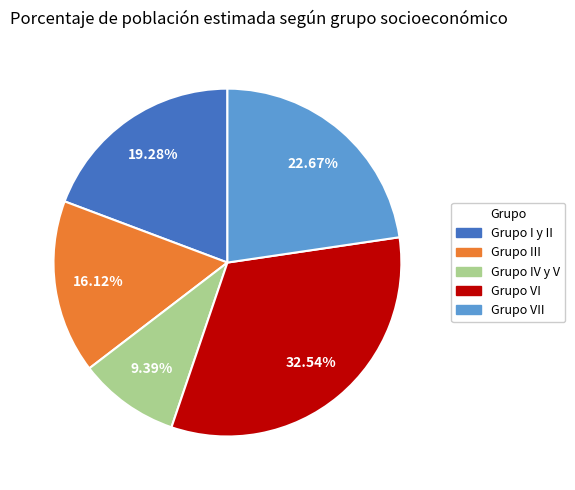

What percentage is NOT represented by Grupo VII?

77.3%